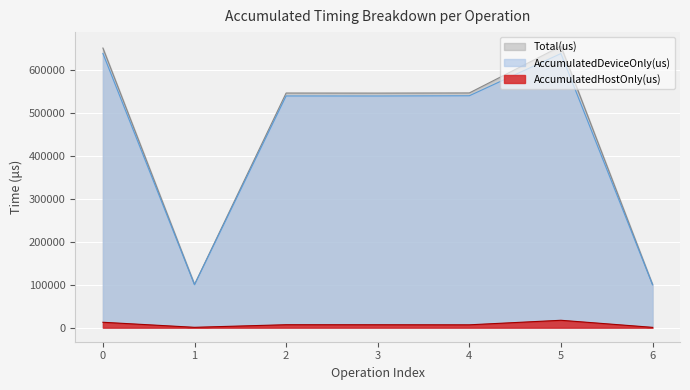

In AccumulatedHostOnly(us), how many points are higher than both neighbors (excluding endpoints)?

2